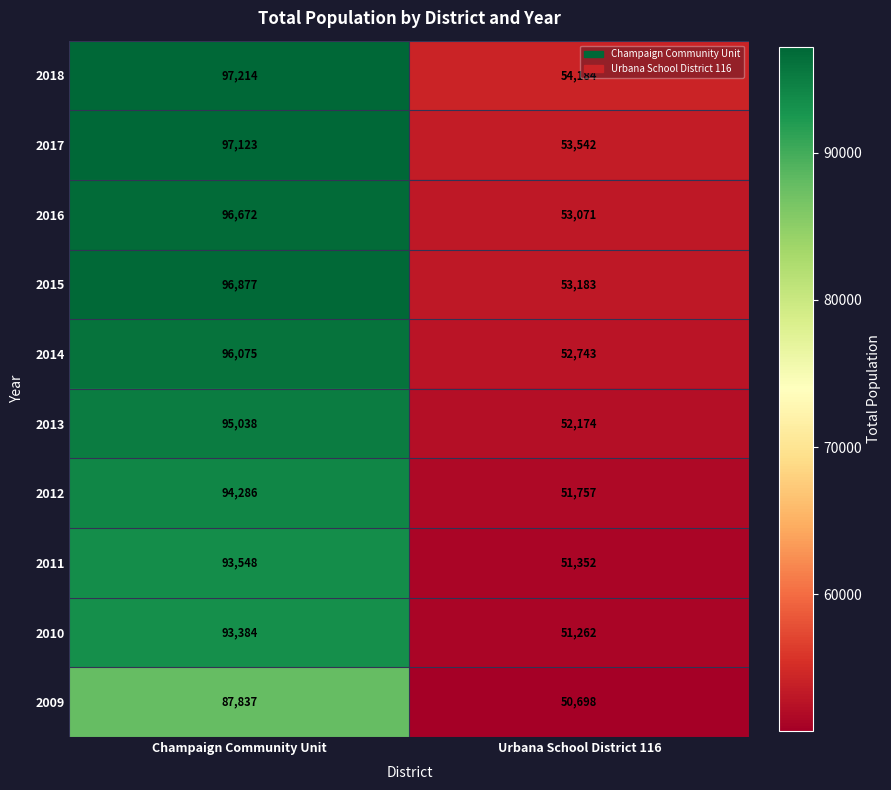

What is the sum of the 2016 values at Champaign Community Unit and Urbana School District 116?

149743